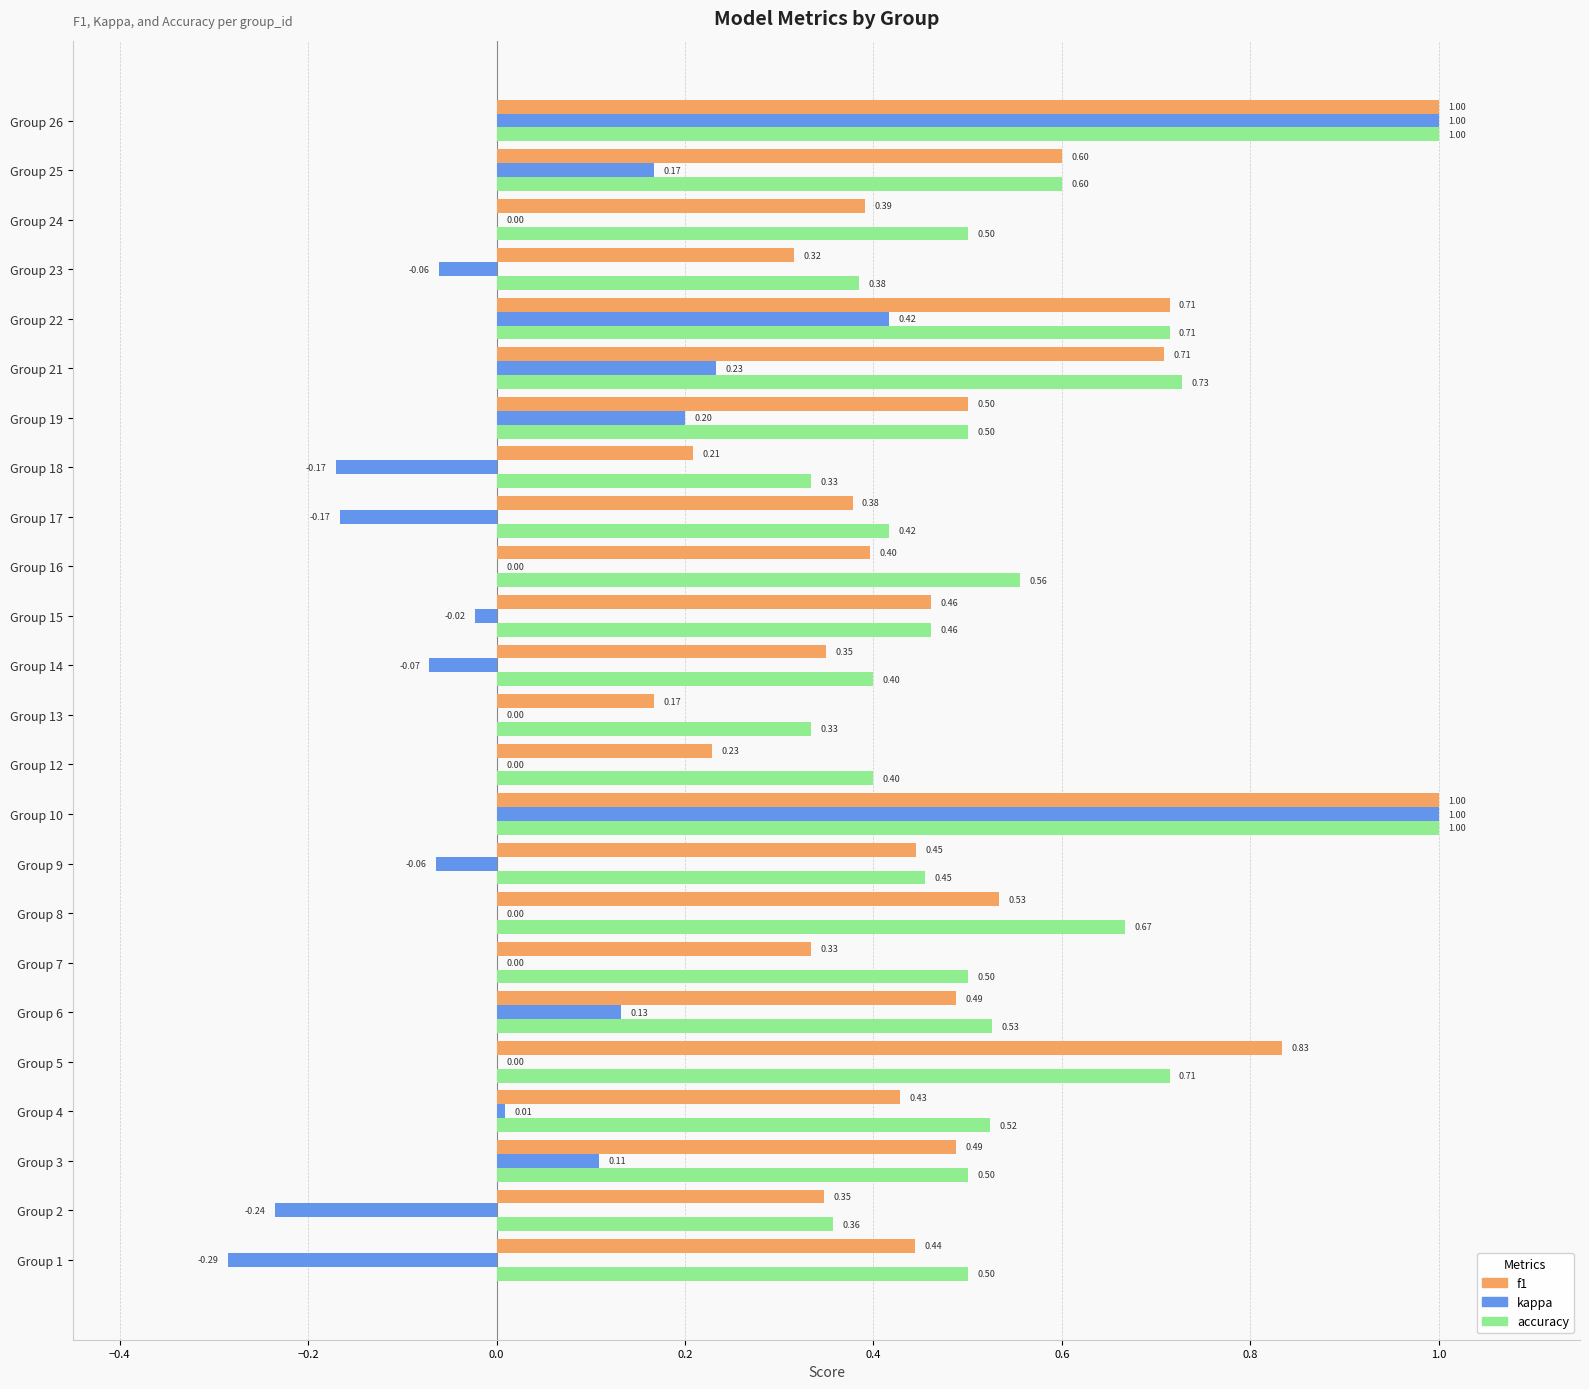

Is the value of accuracy at Group 5 greater than the value of f1 at Group 17?

Yes